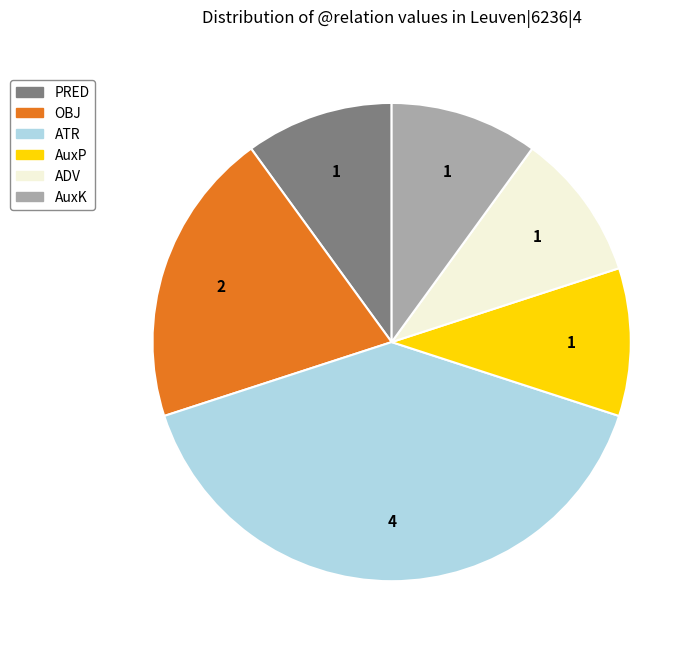

What is the largest slice in the pie chart?

ATR